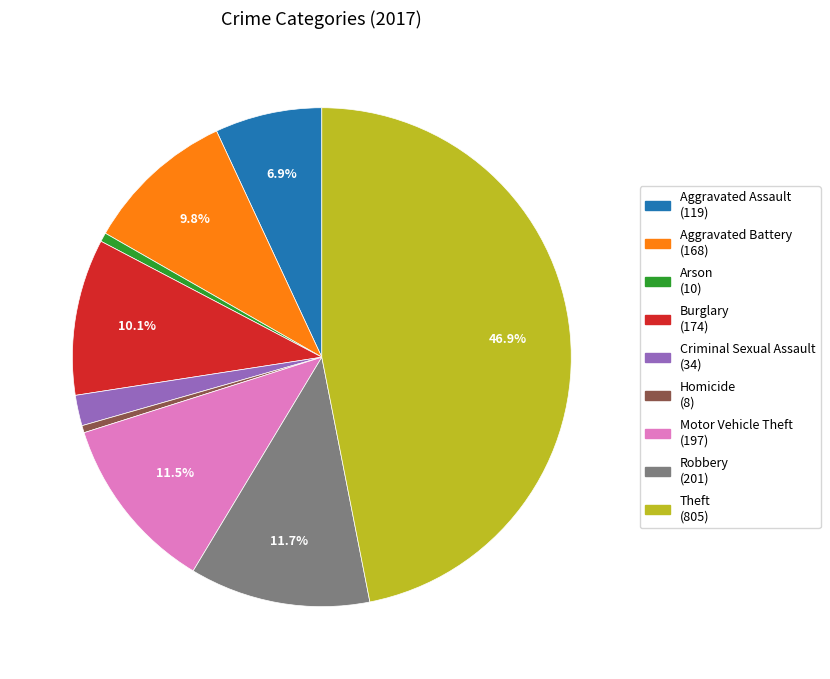

Is Motor Vehicle Theft the majority of the pie?

No